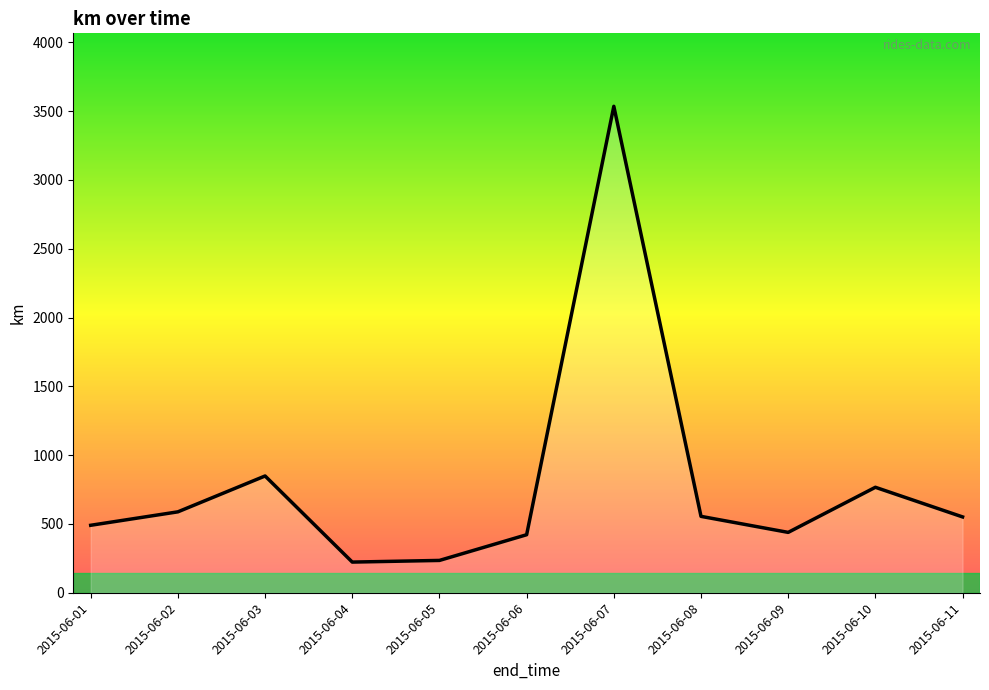

Count the number of categories in the chart.

11